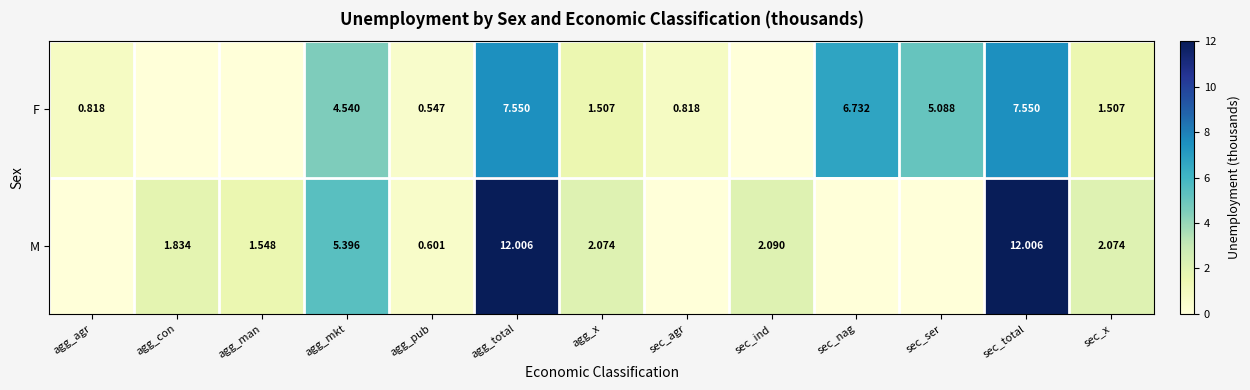

Which has a higher value, agg_x or agg_con?

agg_x